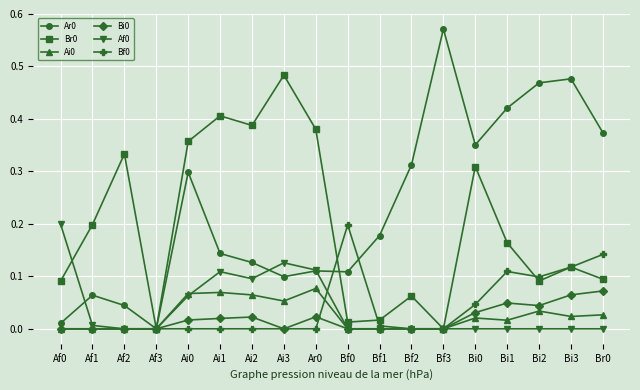

At which category does Ar0 reach its first local valley?

Af3